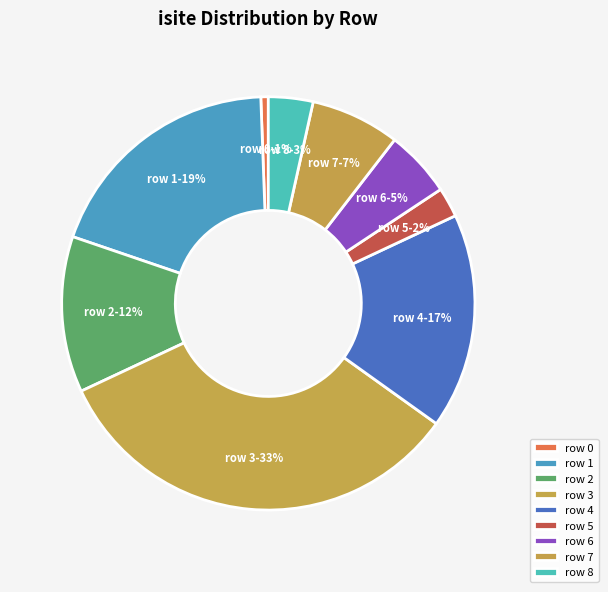

Approximately how many times larger is the value at row 6 compared to row 3?

0.2